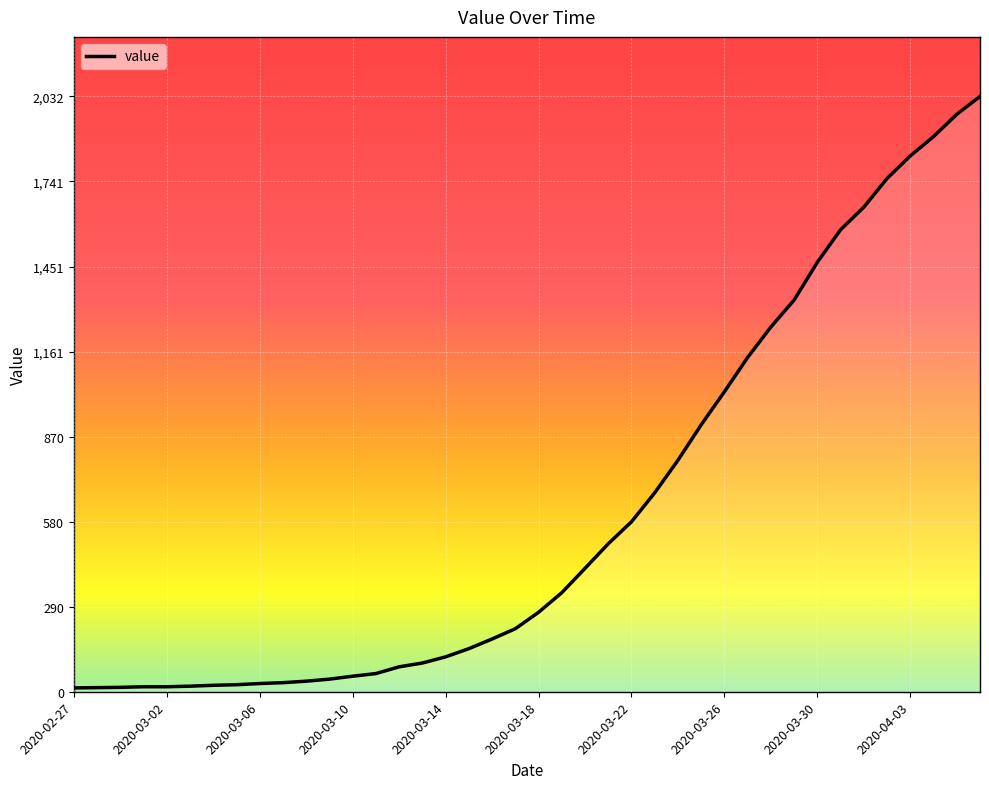

What is the difference between the maximum and minimum values?

2019